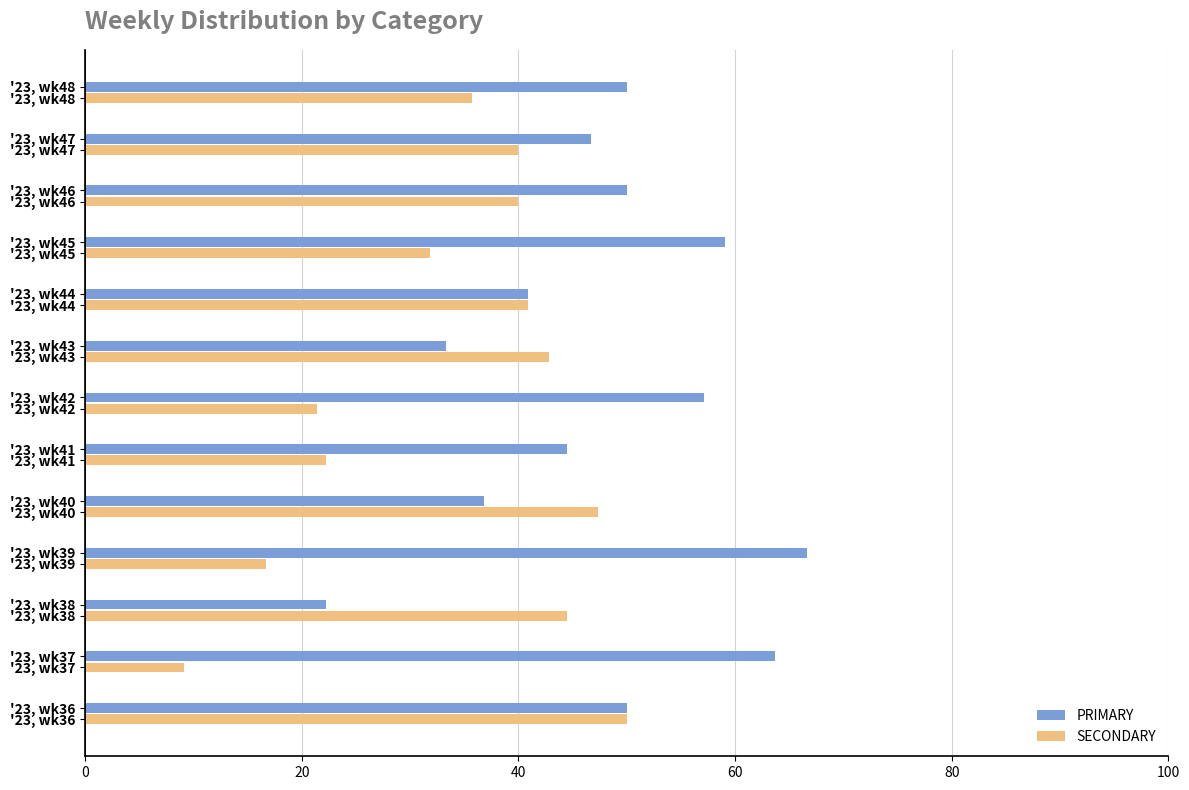

The SECONDARY series shows 40.0 at '23, wk46. True or false?

True